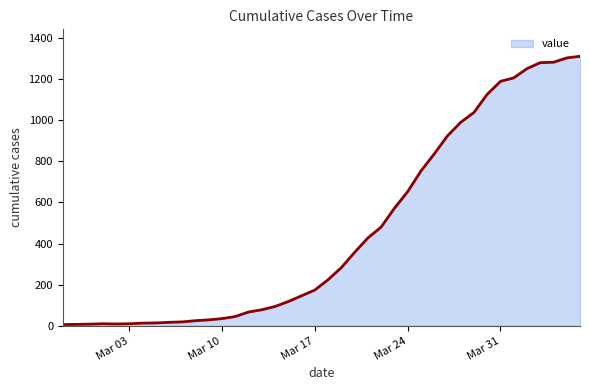

What is the sum of all values?

18394